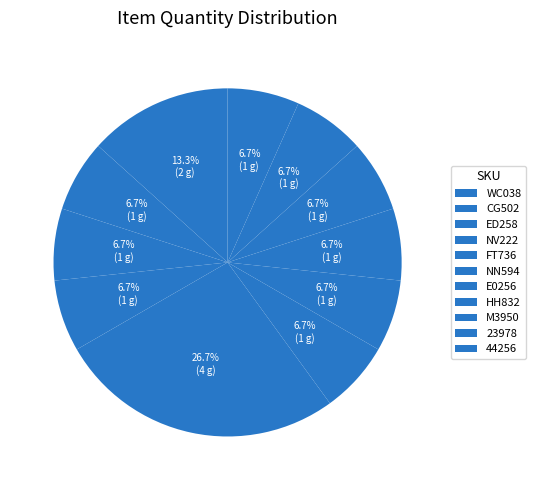

Does WC038 account for over 50% of the chart?

No